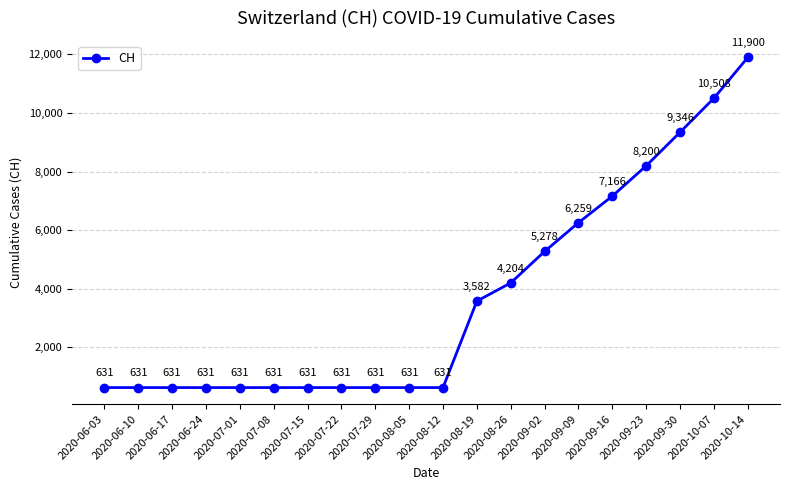

True or false: the data has more than 2 interior local peaks.

False